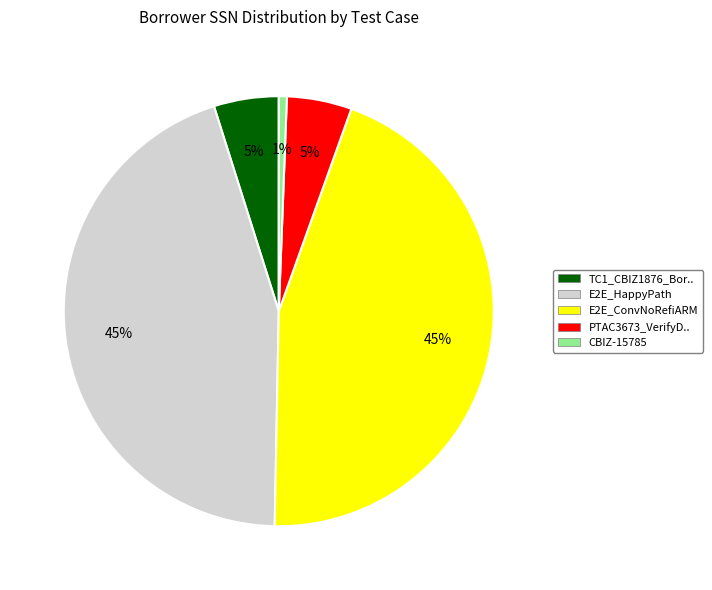

To the nearest percent, what is the difference between the largest and smallest slice percentages?

44%